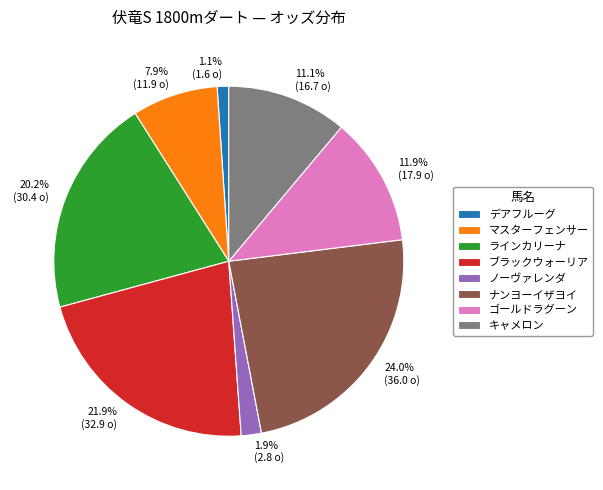

The ゴールドラグーン slice represents 12% of the pie. True or false?

True